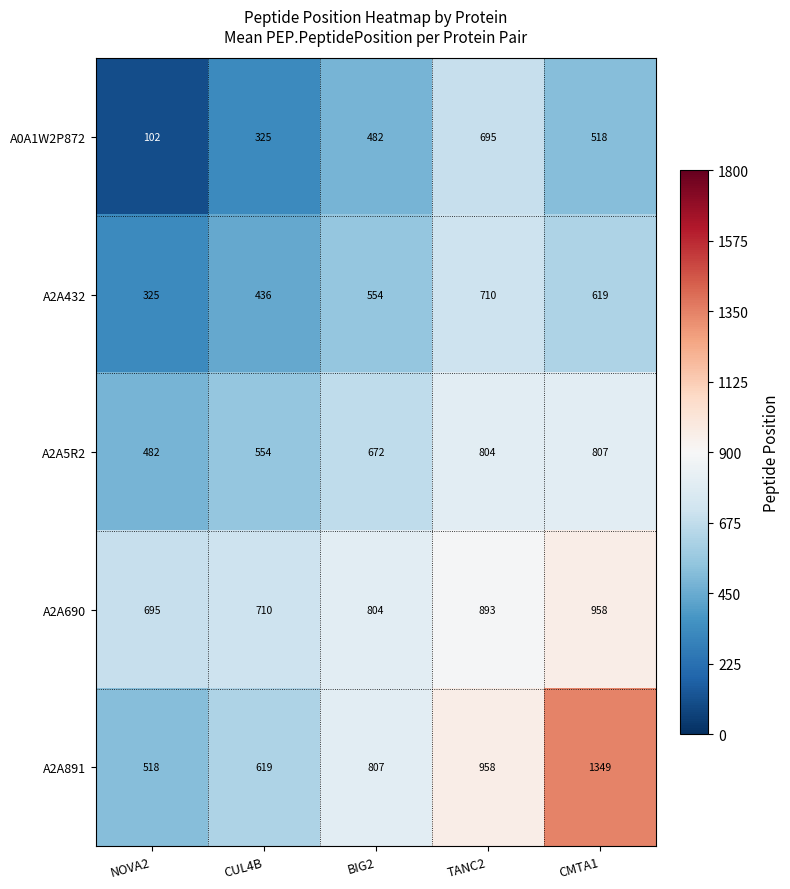

Reading left to right, extract all data points from this chart.

A0A1W2P872: 102	325	482	695	518
A2A432: 325	436	554	710	619
A2A5R2: 482	554	672	804	807
A2A690: 695	710	804	893	958
A2A891: 518	619	807	958	1349